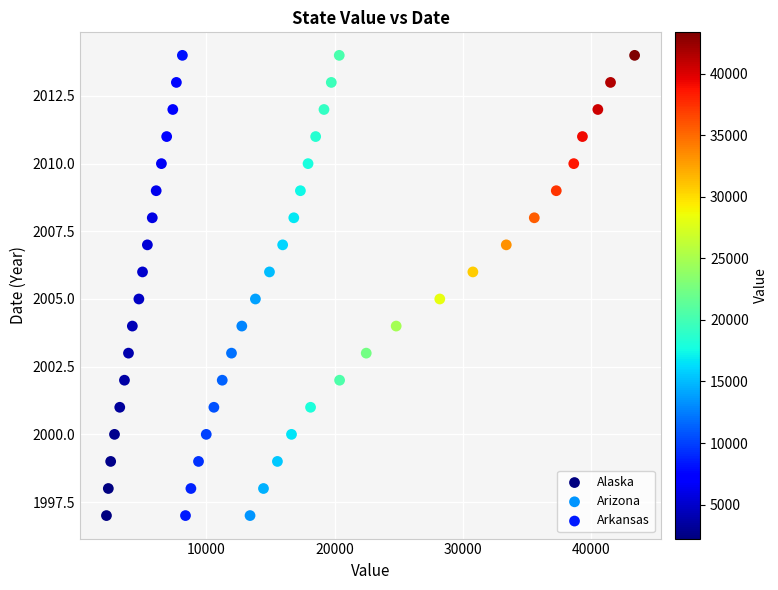

What are all the series names shown in the legend?

Alaska, Arizona, Arkansas